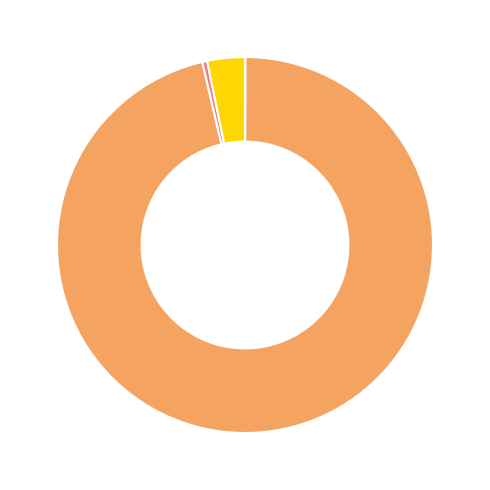

Is there any slice that represents more than half of the pie?

Yes